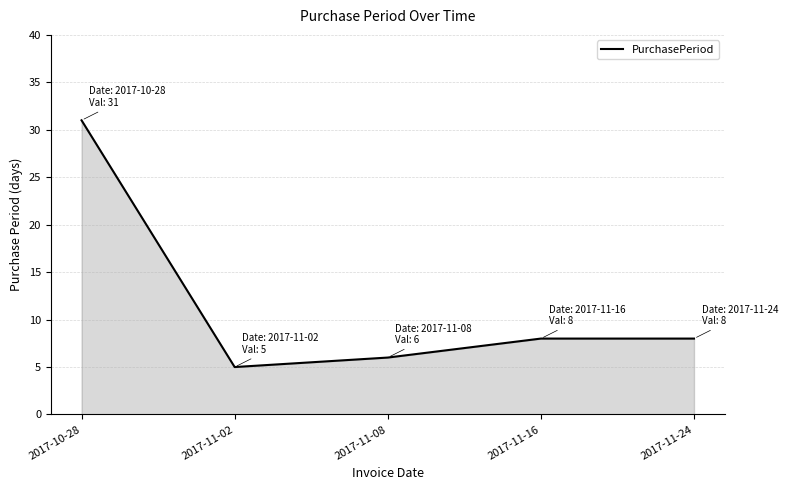

How many interior local valleys (lower than both neighbors) does the data have?

1